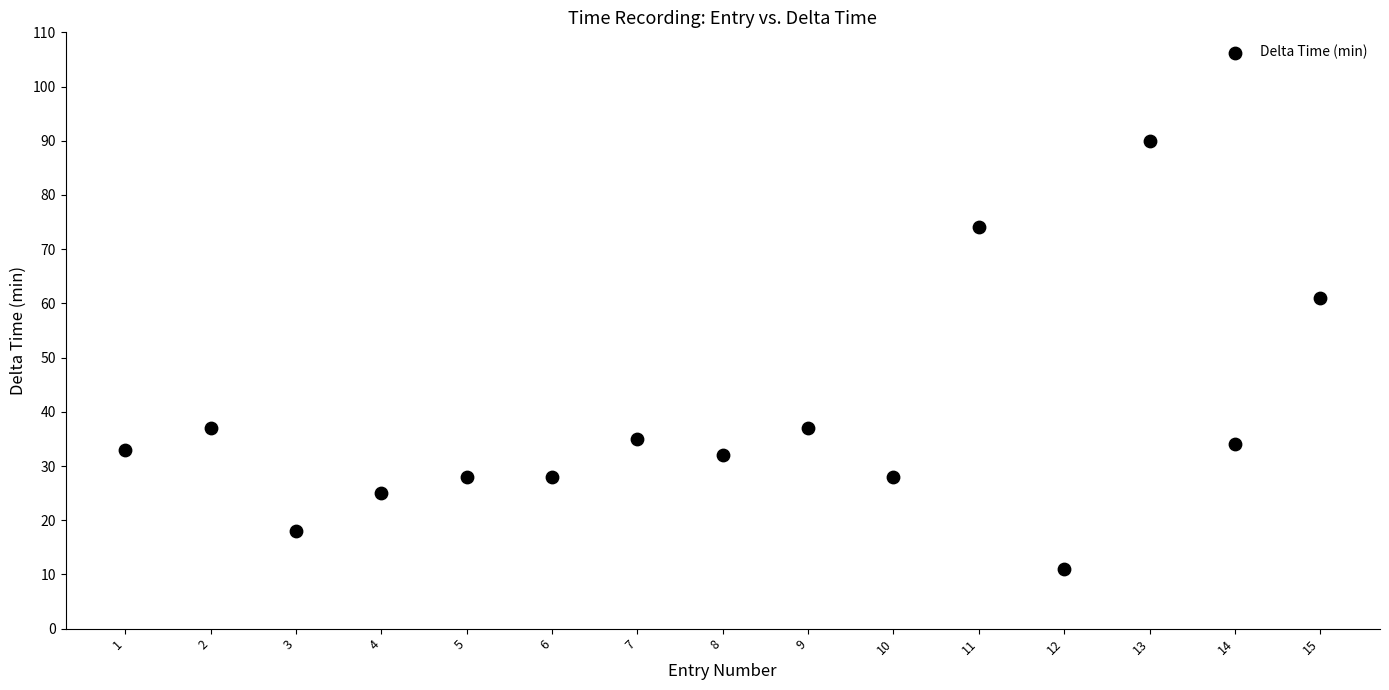

What Y value in the scatter plot is closest to 50?

61.0